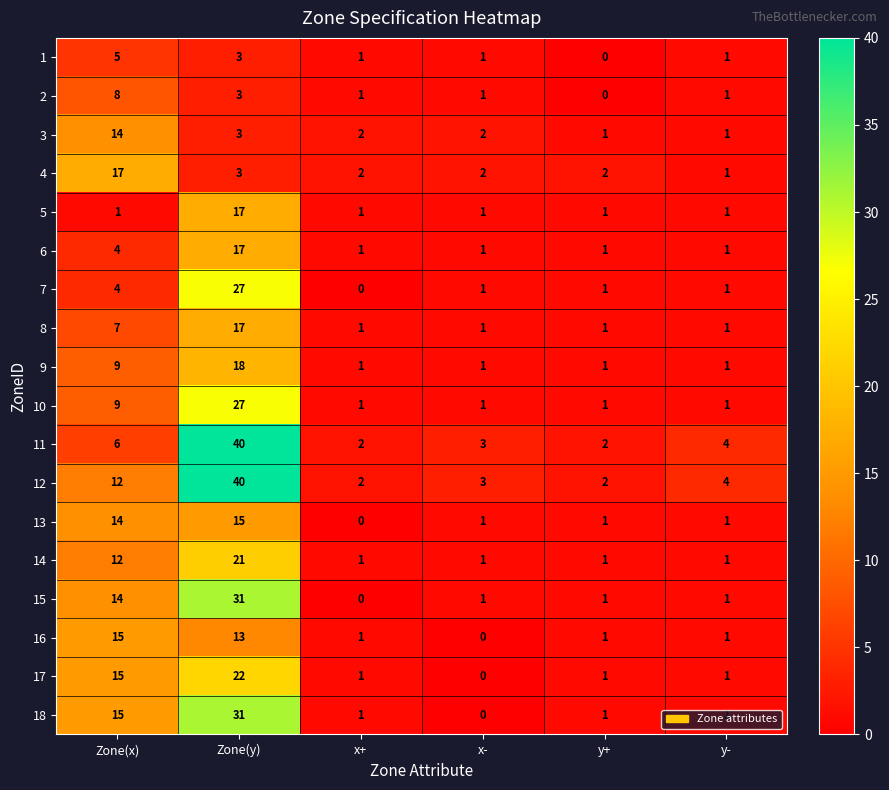

What is the spread (max minus min) of values at x+?

2